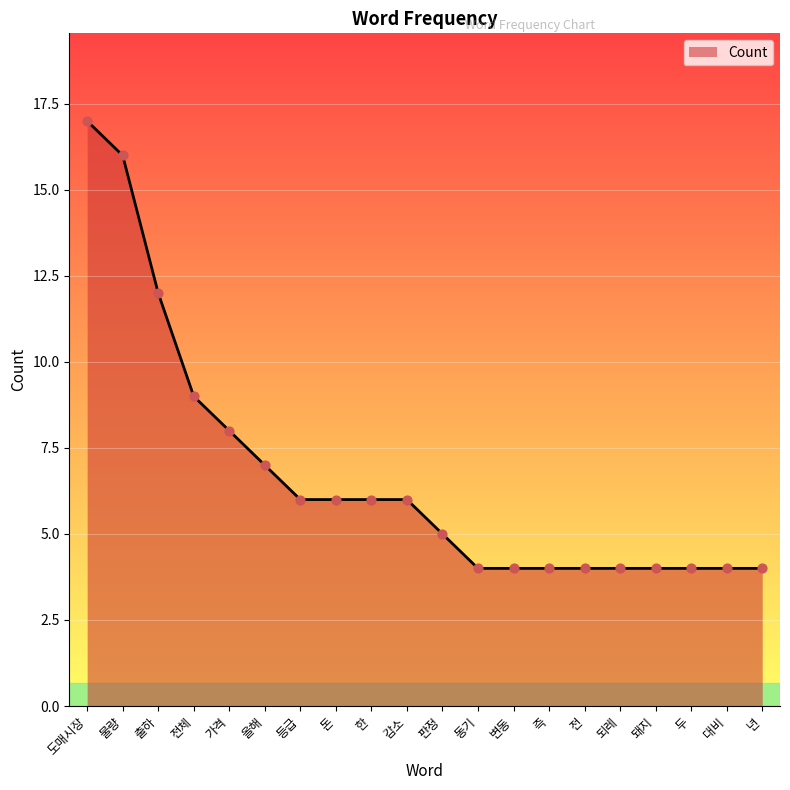

Approximately how many times larger is the value at 전 compared to 감소?

0.7